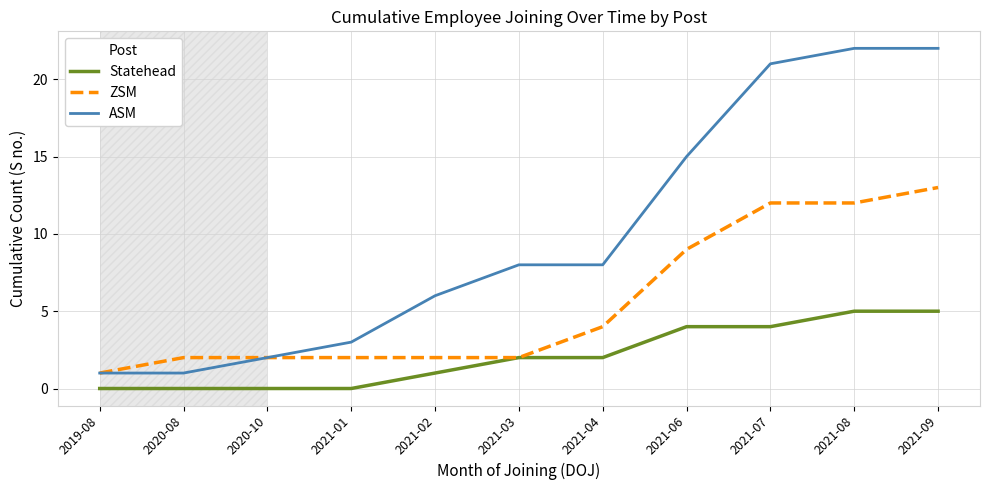

The ASM series shows 4 at 2021-06. True or false?

False